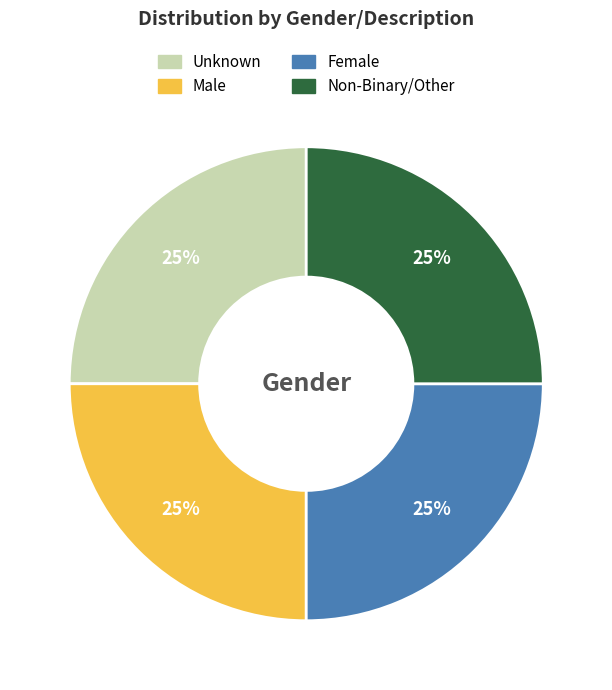

To the nearest percent, what is the average slice percentage?

25%